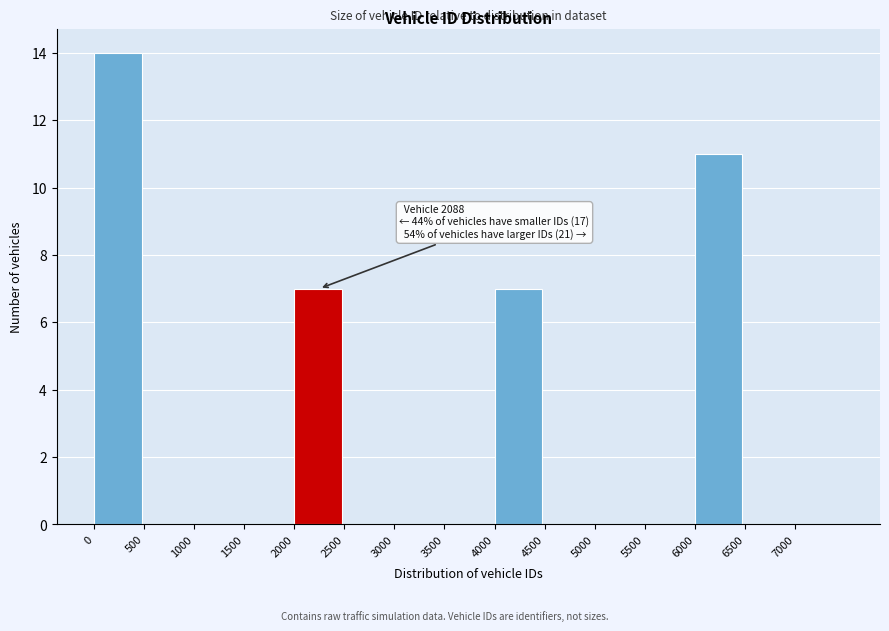

Over which range of the x-axis is the bar tallest?

0 to 500